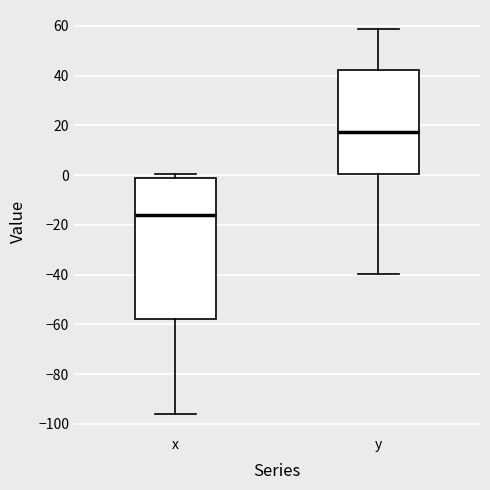

Where is the upper edge of the box for y on the y-axis? The values are not printed on the chart, so give them approximately, as read against the axis.

42